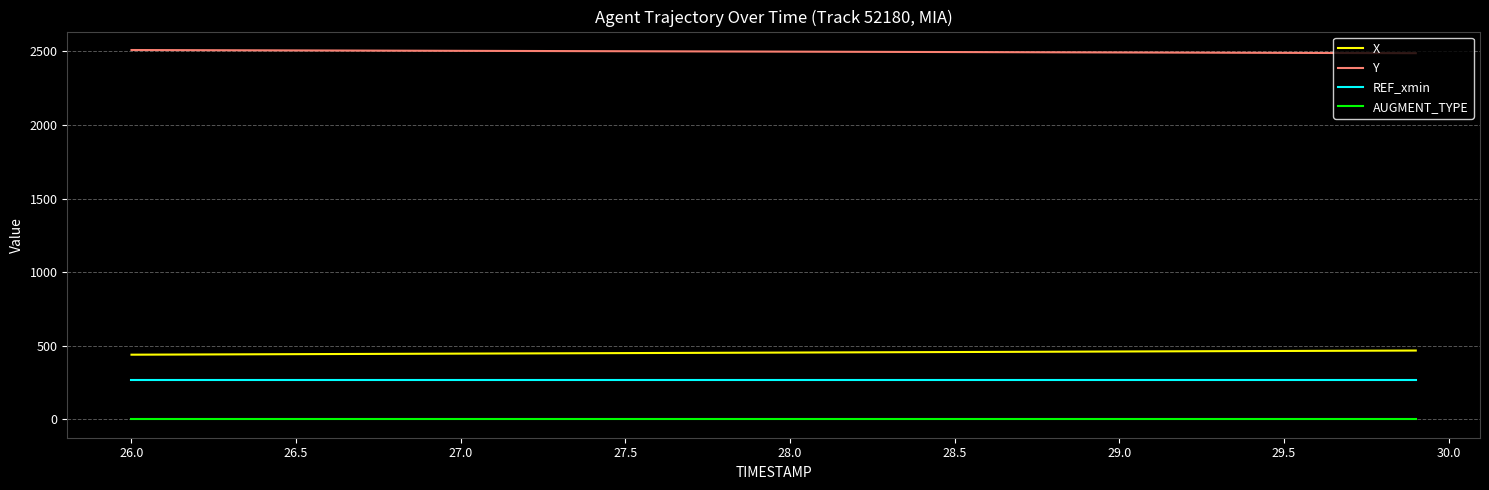

What is the sum of all Y values?

99962.9